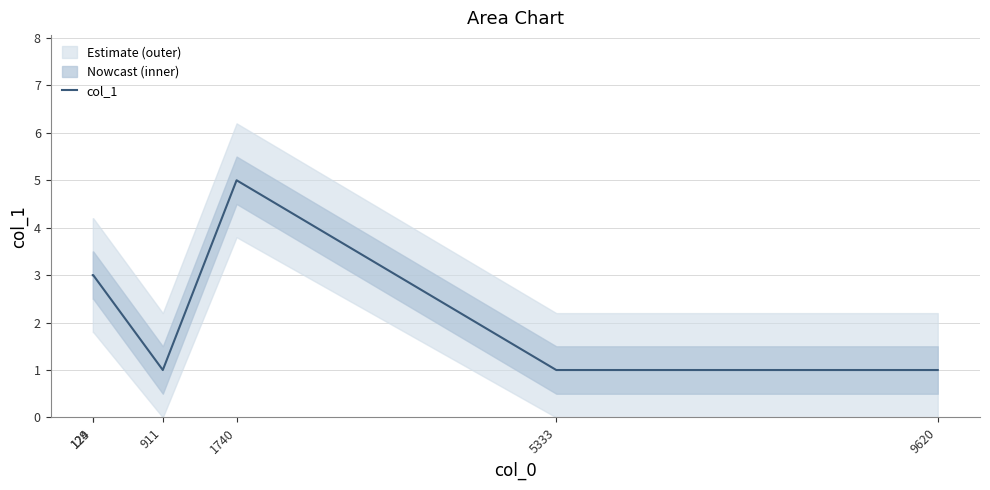

How many interior local valleys (lower than both neighbors) does the data have?

1